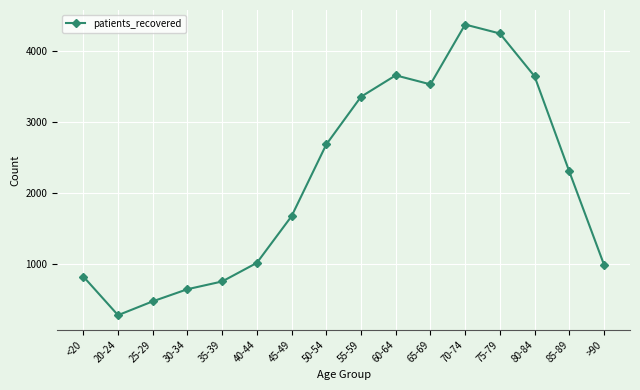

The chart shows a value of 825 at <20. True or false?

True